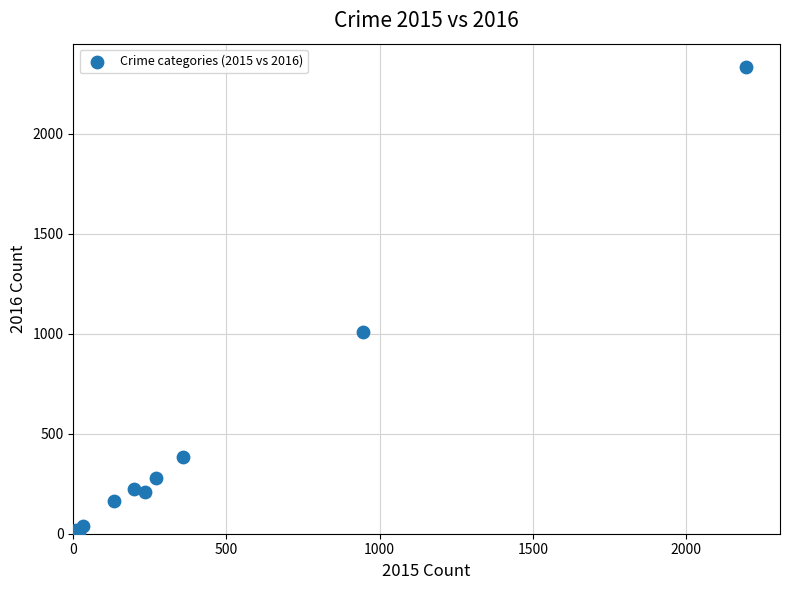

What Y value in the scatter plot is closest to 1172?

1007